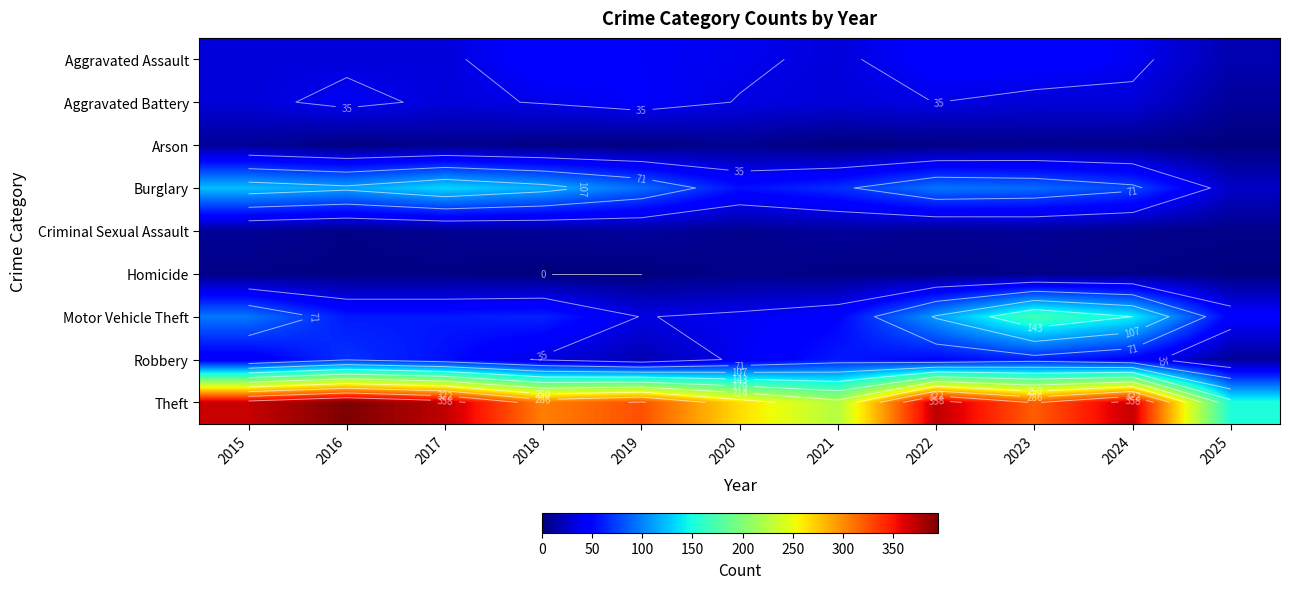

Is the value of Aggravated Battery at 2016 greater than the value of Motor Vehicle Theft at 2019?

Yes